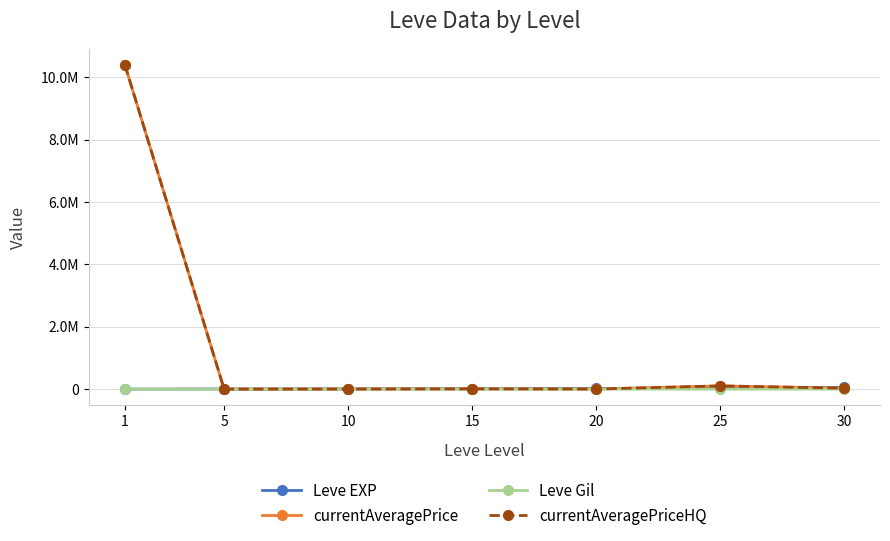

Is this an area chart (filled region under the line)?

No